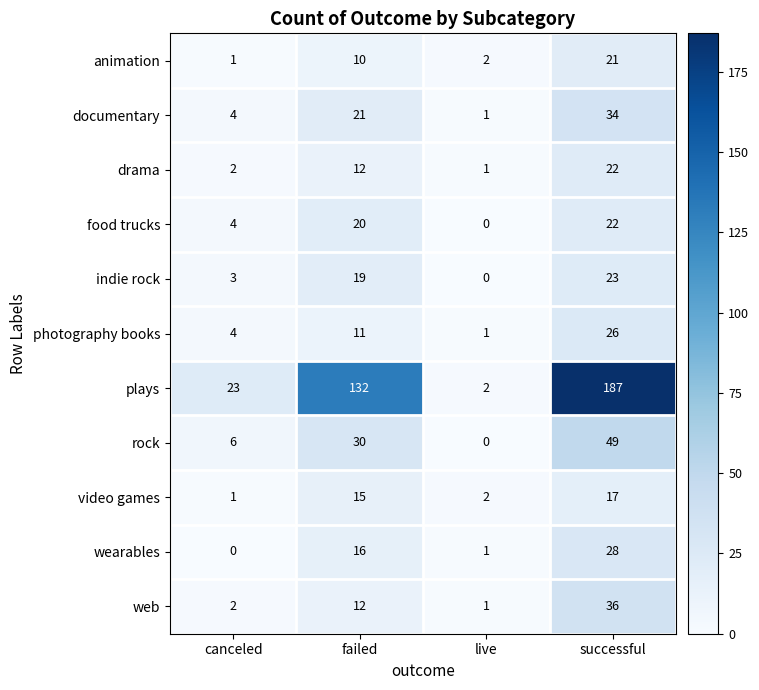

Is it true that indie rock equals 4 at canceled?

False